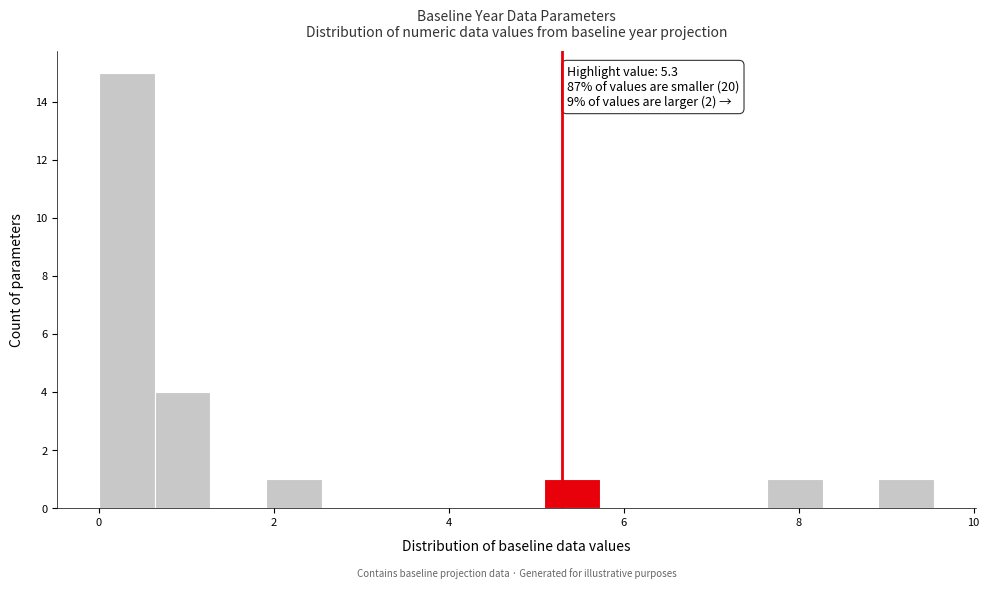

Read against the x-axis, roughly where is the centre of the tallest bar?

0.4